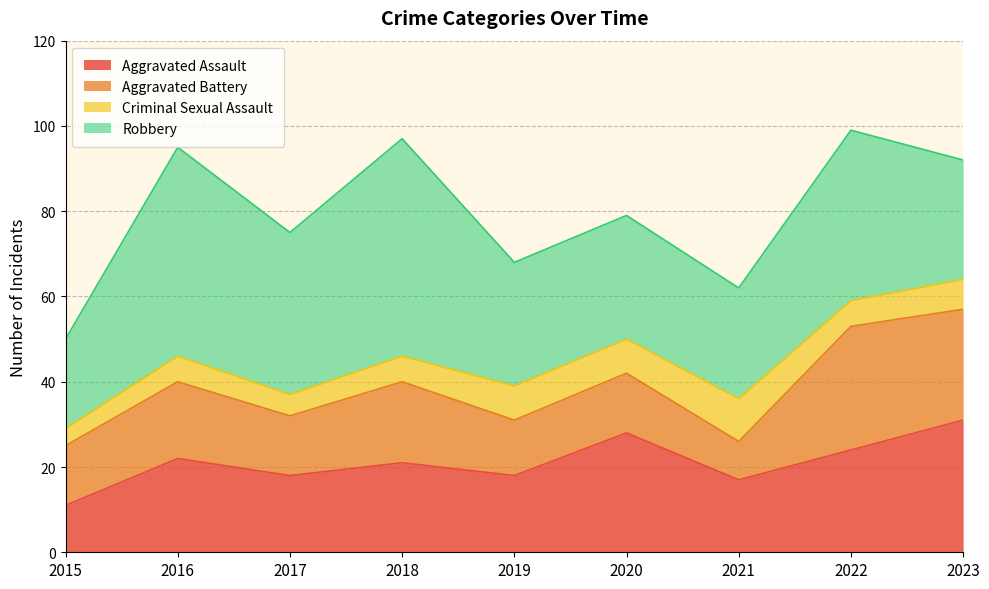

The Aggravated Assault series shows 18 at 2023. True or false?

False